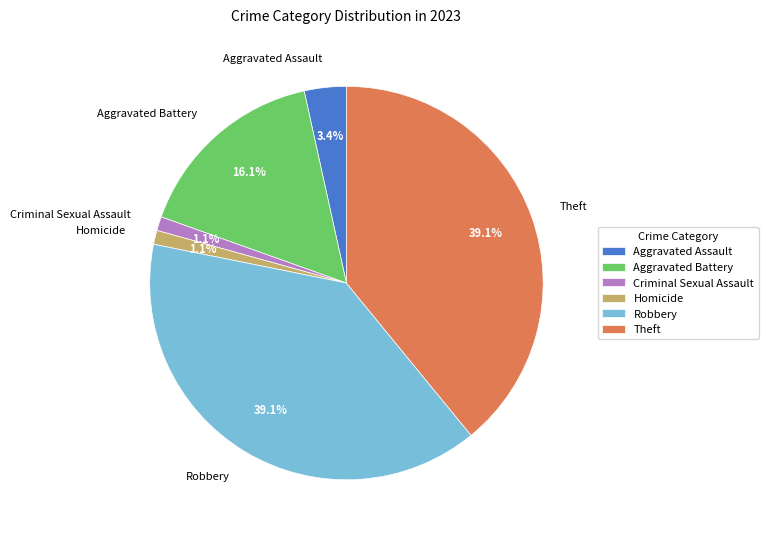

What portion of the pie excludes Homicide?

98.9%